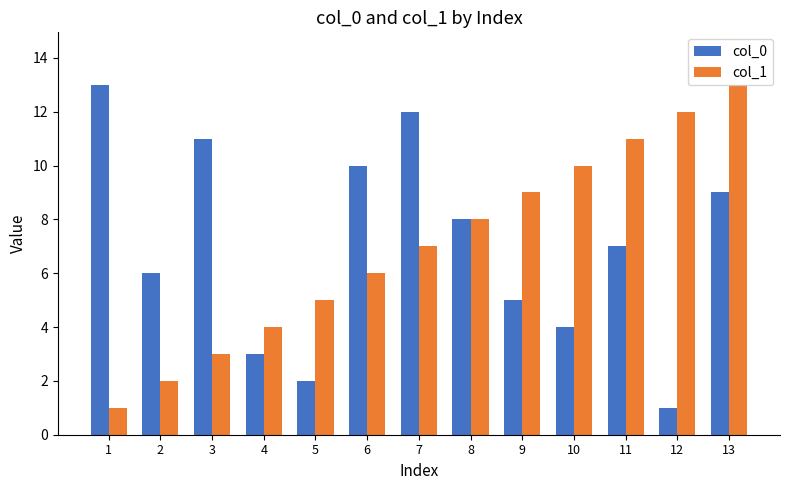

How many bars are there in each group?

2